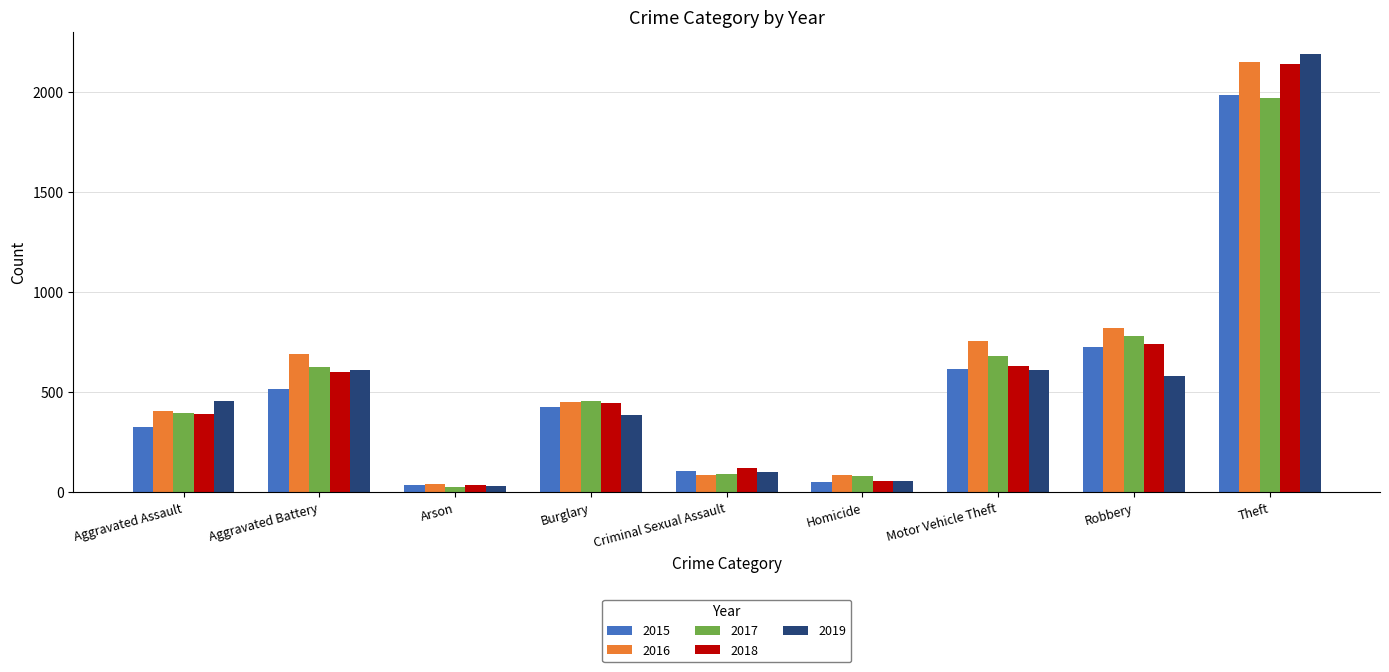

What value does the 2017 series have at Aggravated Battery, to the nearest 50?

600